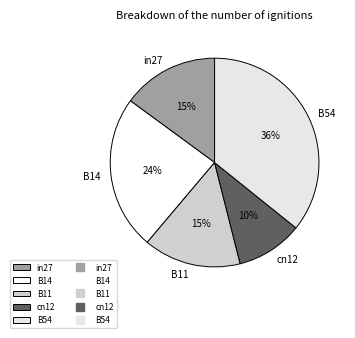

How many slices are in this pie chart?

5